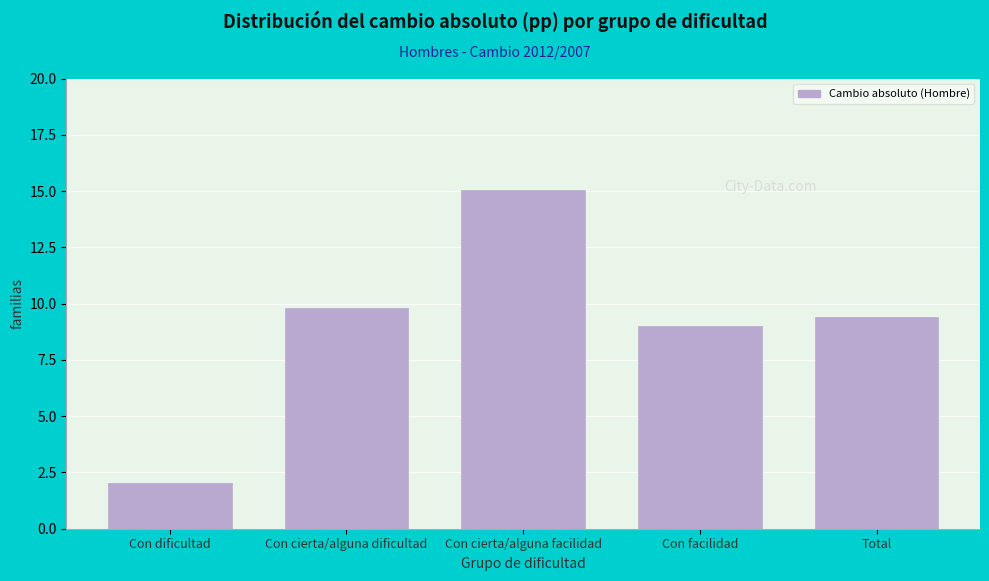

Reading left to right, what are all the values shown in this chart?

Con dificultad=2.0	Con cierta/alguna dificultad=9.8	Con cierta/alguna facilidad=15.0	Con facilidad=9.0	Total=9.4